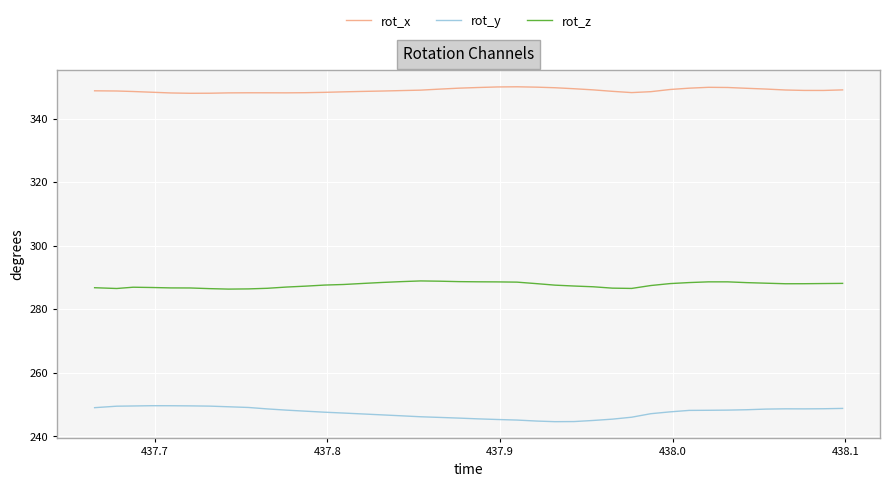

What is the maximum value shown in the chart?

350.0